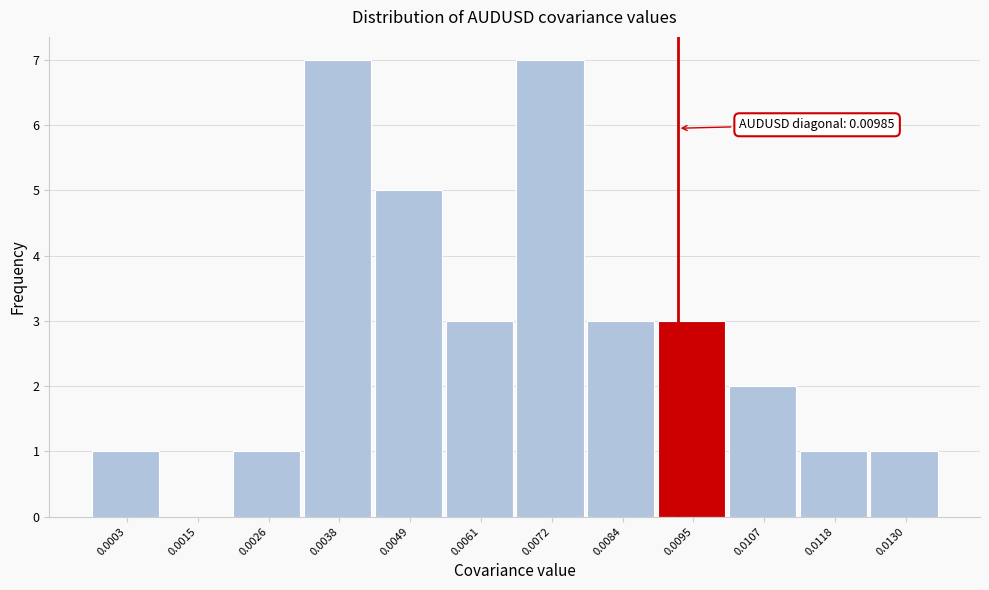

Reading left to right, list all the values displayed in this chart.

0.0003=1	0.0015=0	0.0026=1	0.0038=7	0.0049=5	0.0061=3	0.0072=7	0.0084=3	0.0095=3	0.0107=2	0.0118=1	0.0130=1